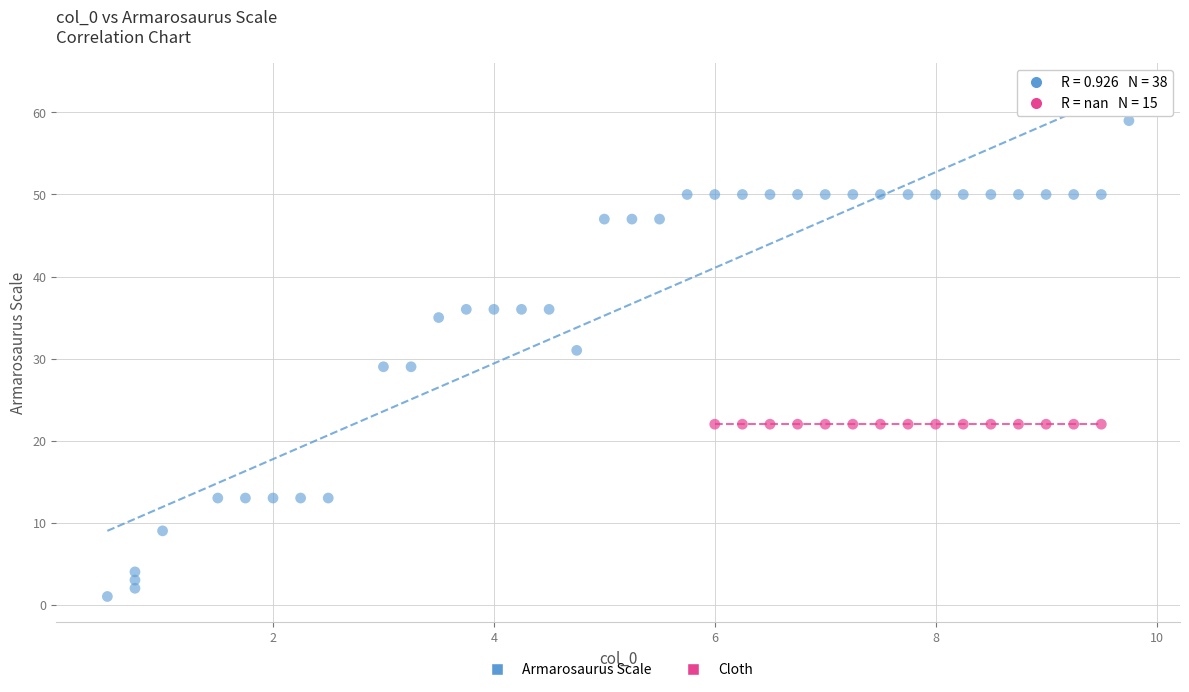

Which series contains the lowest Y value?

Armarosaurus Scale